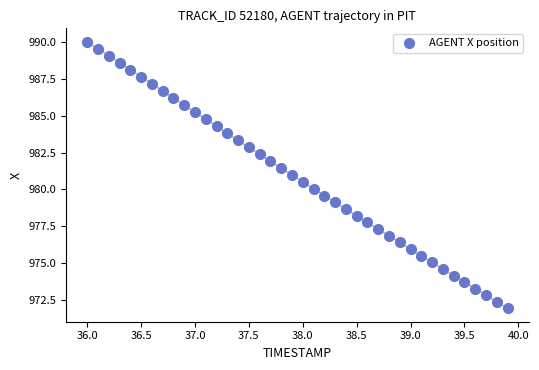

What is the range of Y values (max minus min)?

18.1